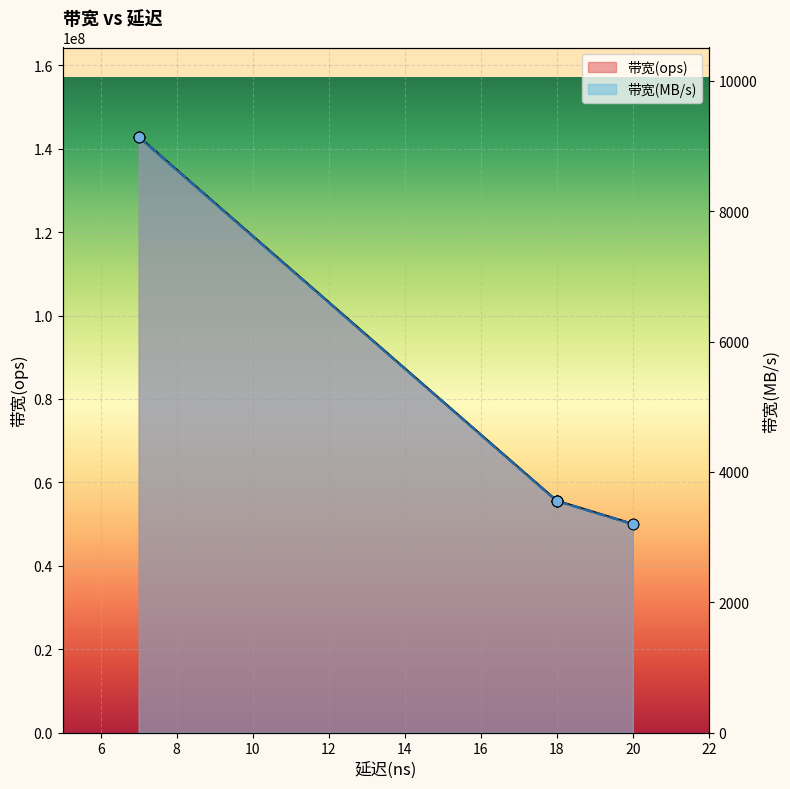

Which has a higher value, 18 or 20?

18